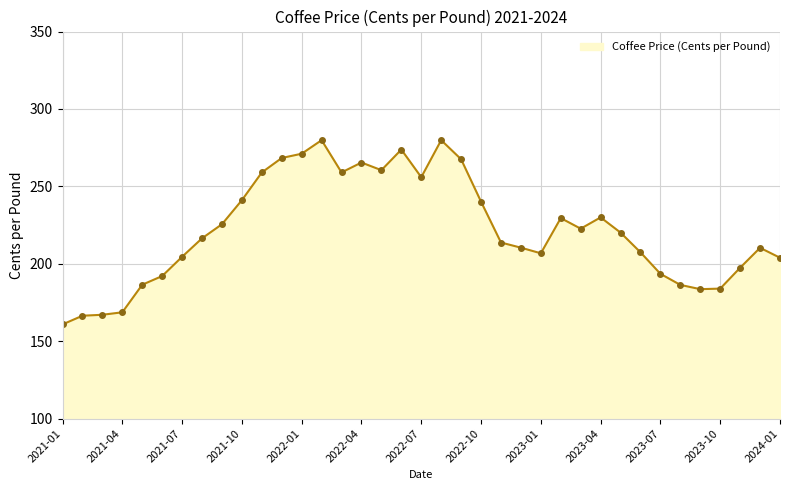

What is the average value?

221.9